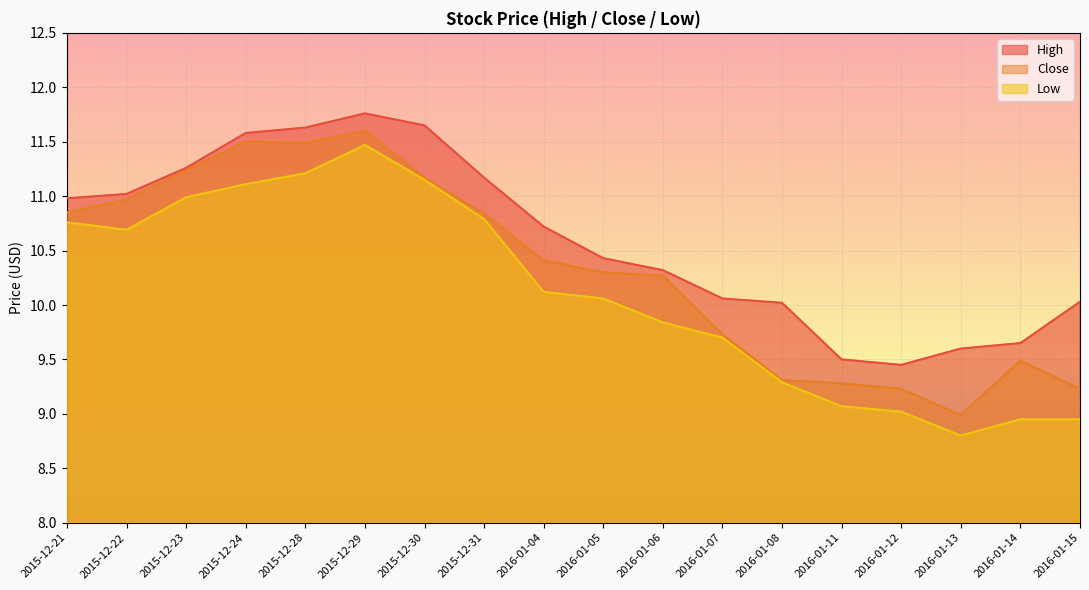

Where is Close nearest to the value 10?

2016-01-06